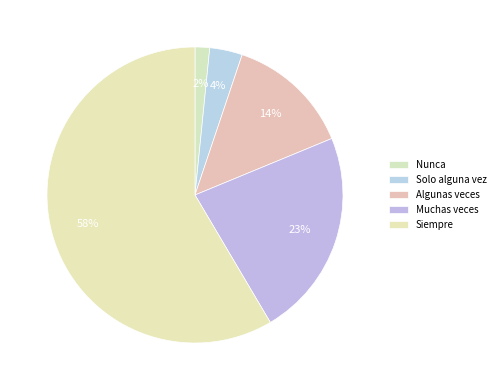

Does Siempre account for over 50% of the chart?

Yes